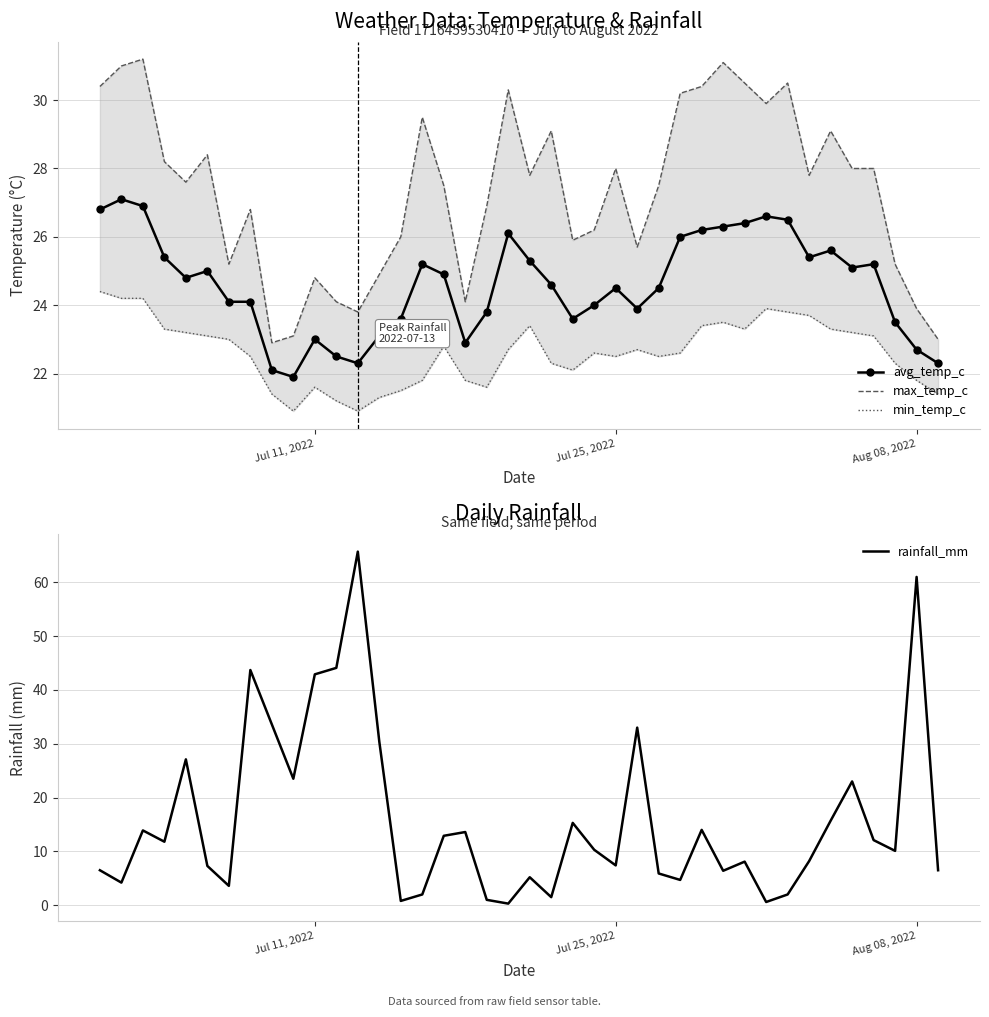

Reading left to right, what are all the values shown in this chart?

avg_temp_c: 26.8	27.1	26.9	25.4	24.8	25.0	24.1	24.1	22.1	21.9	23.0	22.5	22.3	23.1	23.6	25.2	24.9	22.9	23.8	26.1	25.3	24.6	23.6	24.0	24.5	23.9	24.5	26.0	26.2	26.3	26.4	26.6	26.5	25.4	25.6	25.1	25.2	23.5	22.7	22.3
max_temp_c: 30.4	31.0	31.2	28.2	27.6	28.4	25.2	26.8	22.9	23.1	24.8	24.1	23.8	24.9	26.0	29.5	27.5	24.1	26.9	30.3	27.8	29.1	25.9	26.2	28.0	25.7	27.5	30.2	30.4	31.1	30.5	29.9	30.5	27.8	29.1	28.0	28.0	25.2	23.9	23.0
min_temp_c: 24.4	24.2	24.2	23.3	23.2	23.1	23.0	22.5	21.4	20.9	21.6	21.2	20.9	21.3	21.5	21.8	22.8	21.8	21.6	22.7	23.4	22.3	22.1	22.6	22.5	22.7	22.5	22.6	23.4	23.5	23.3	23.9	23.8	23.7	23.3	23.2	23.1	22.3	21.8	21.4
rainfall_mm: 6.5	4.2	13.9	11.8	27.1	7.3	3.6	43.7	33.6	23.5	42.9	44.1	65.7	30.4	0.8	2.0	12.9	13.6	1.0	0.3	5.2	1.5	15.3	10.3	7.4	33.0	5.9	4.7	14.0	6.4	8.1	0.6	2.0	8.2	15.7	23.0	12.1	10.1	61.0	6.5